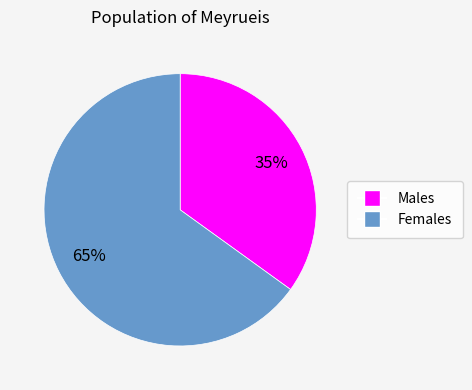

Combined, do Females and Males account for over 50%?

Yes